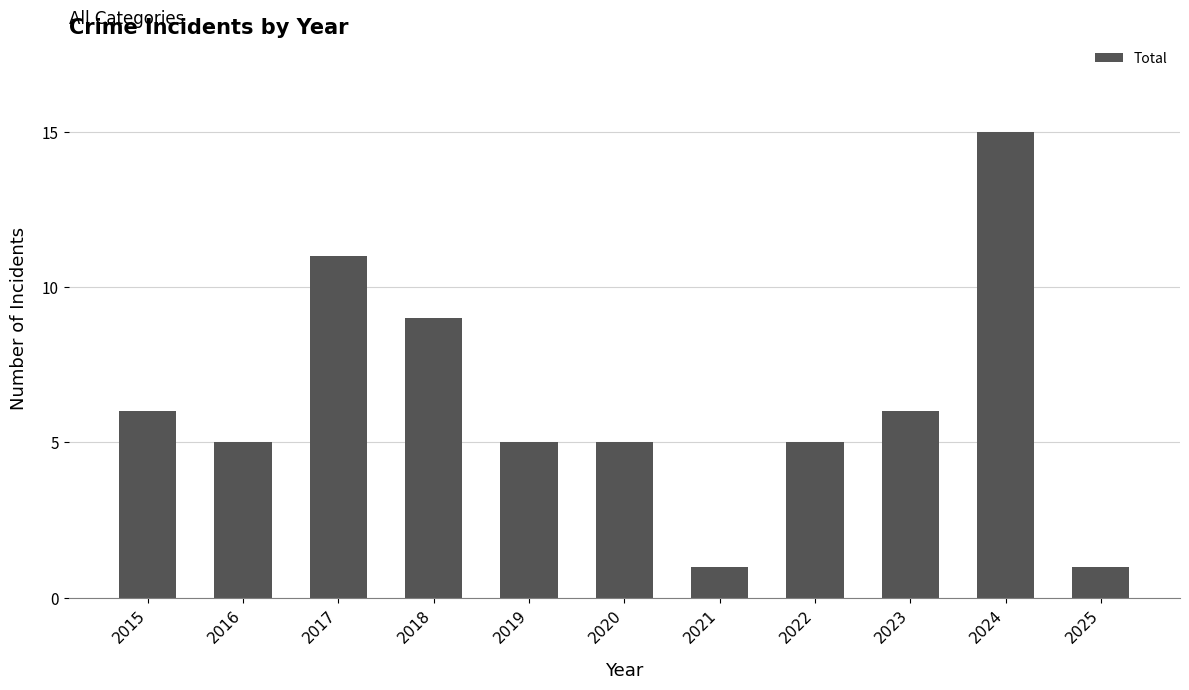

Is it true that the value at 2022 is 5?

True